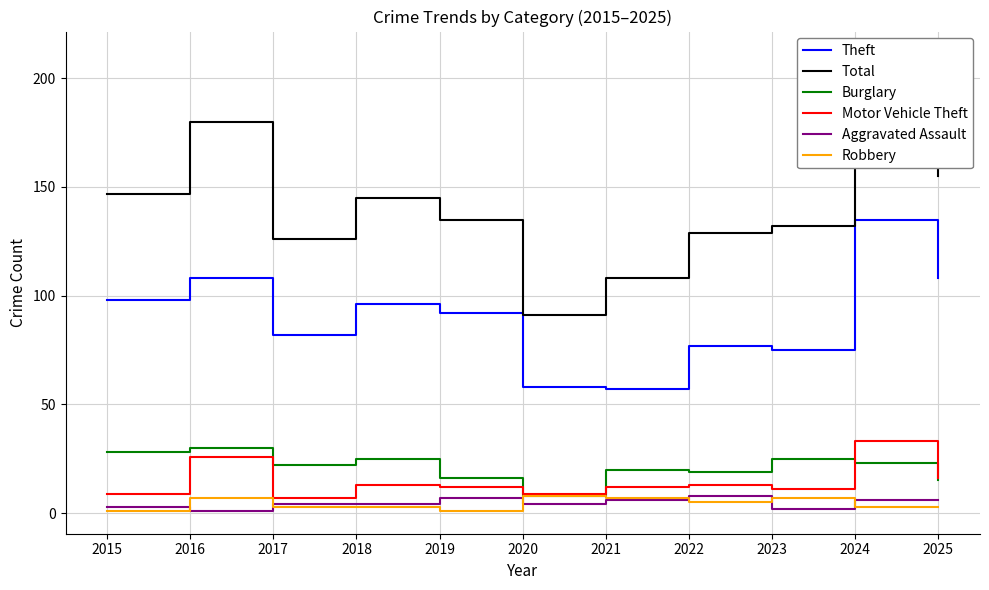

Does the chart display data point markers on the line(s)?

No